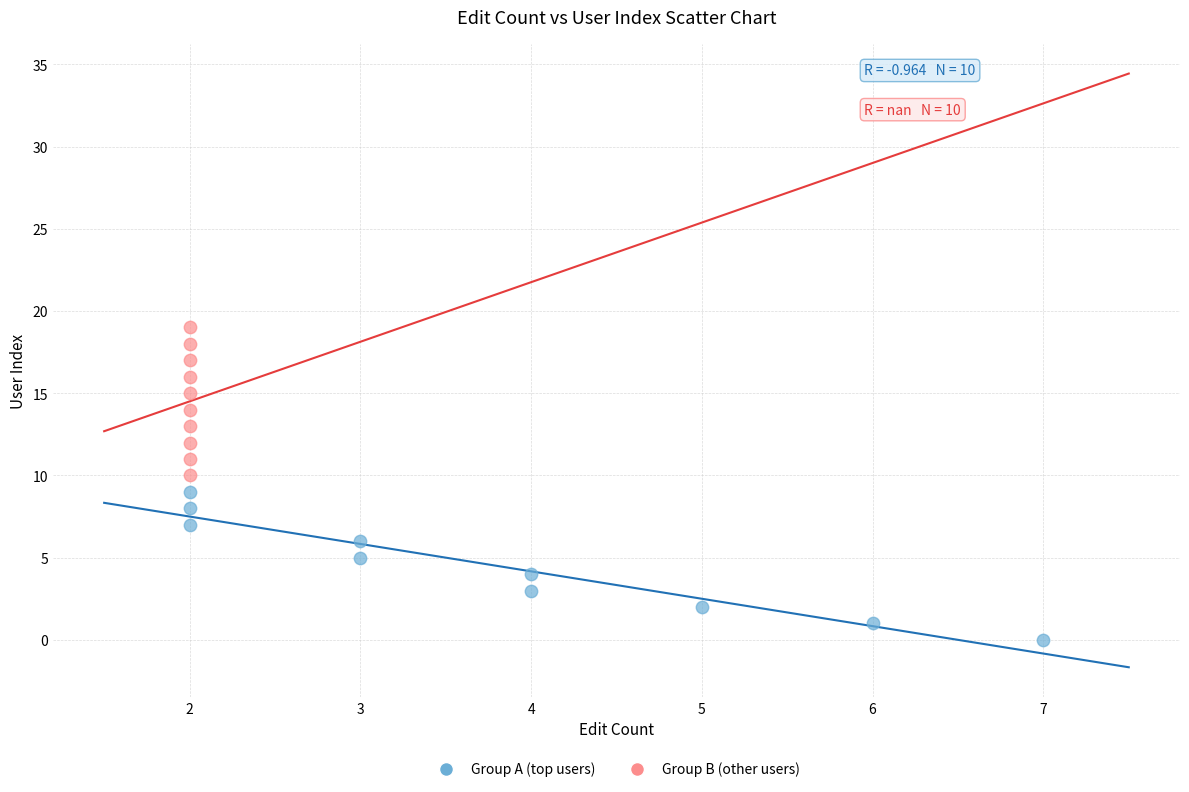

Which series reaches the minimum Y coordinate?

Group A (top users)